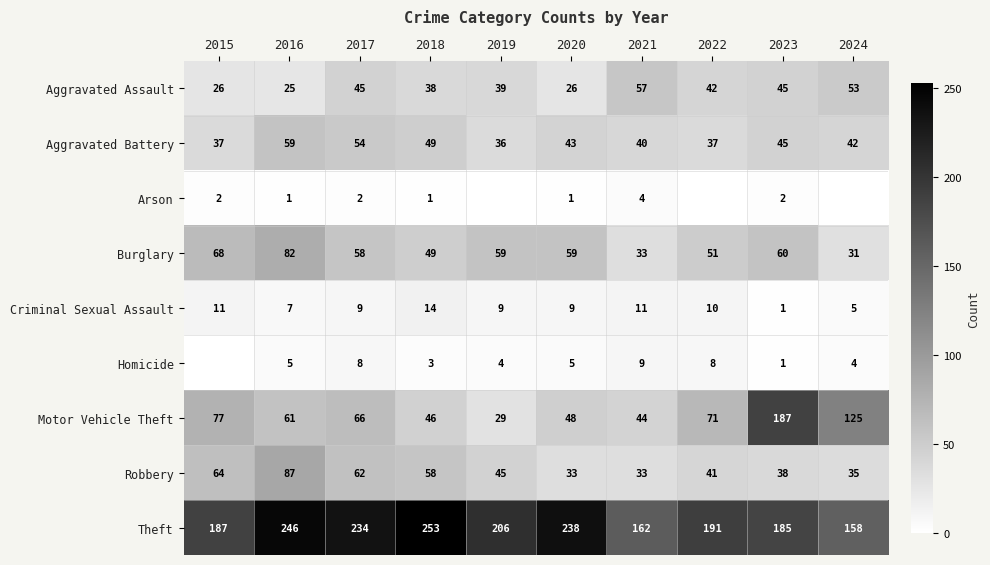

What is the approximate value of Theft at 2019, to the nearest 5?

205